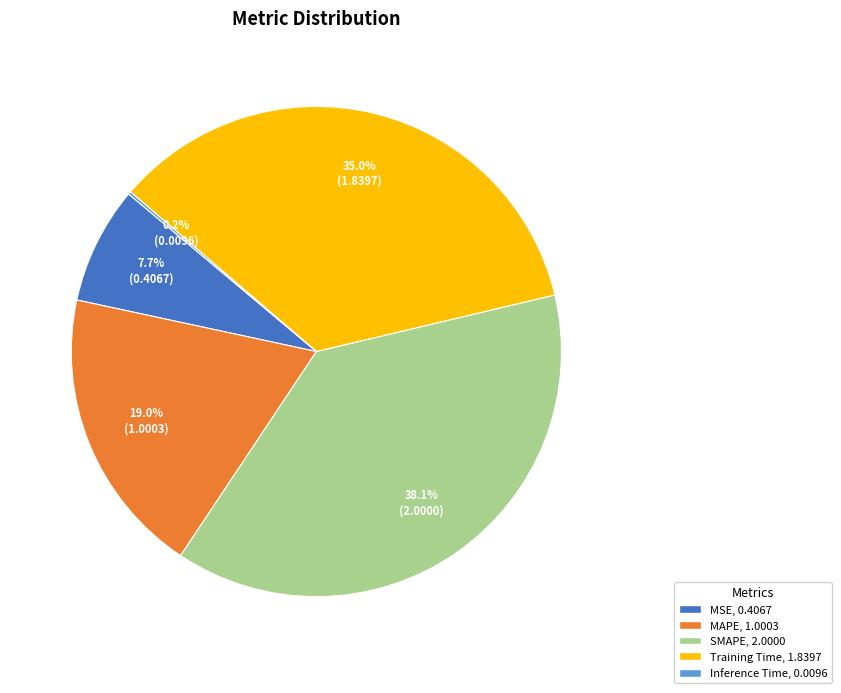

Between SMAPE and MSE, which is larger?

SMAPE